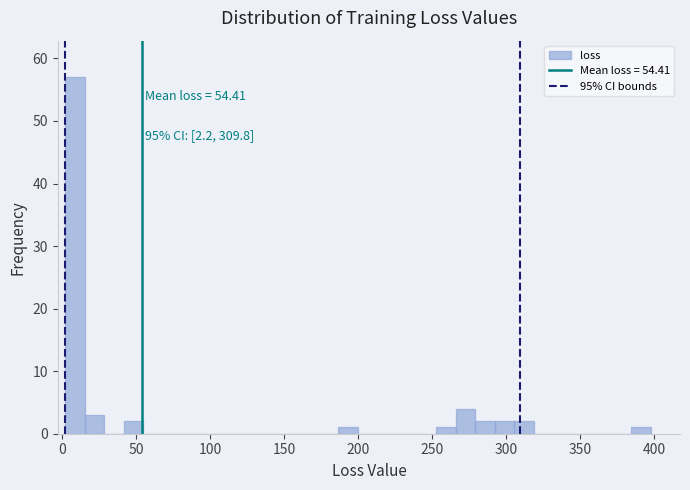

Read against the x-axis, roughly where is the centre of the tallest bar?

10